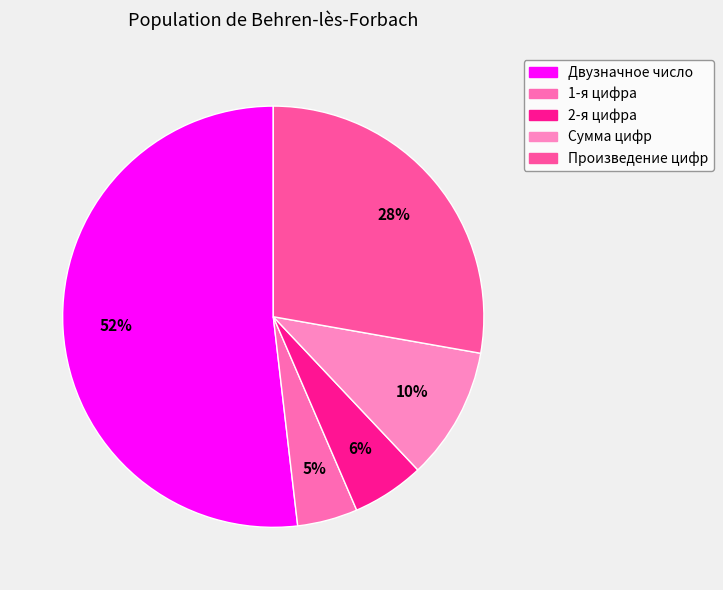

What percentage is the Произведение цифр slice, to the nearest percent?

28%